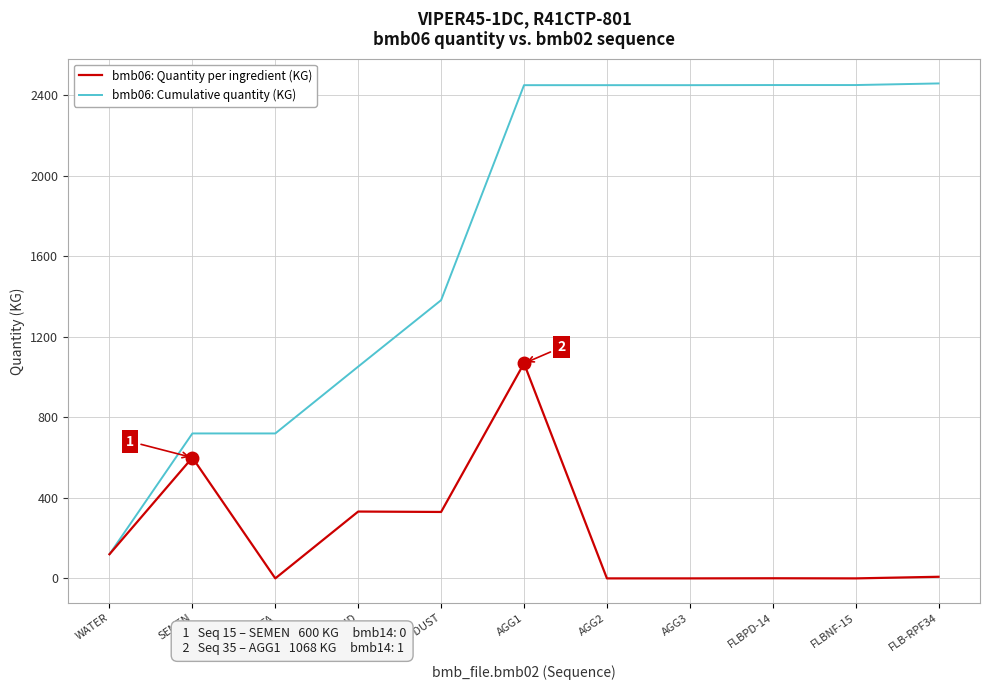

At how many categories does at least one series exceed 2217?

6